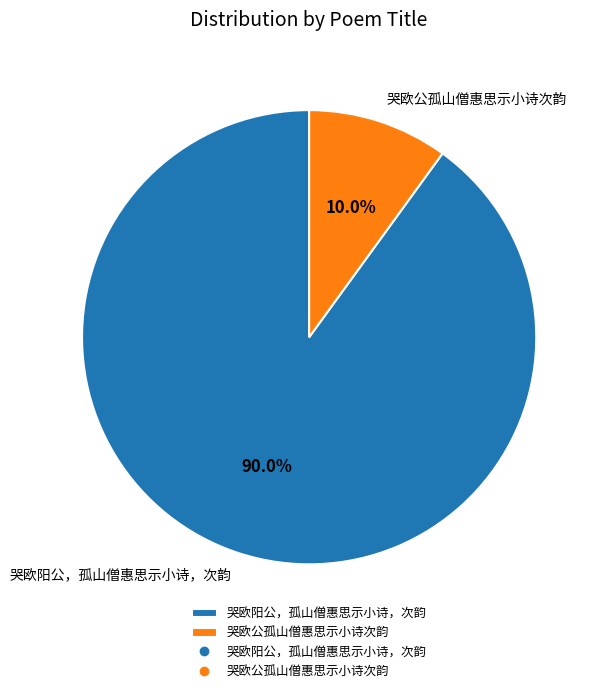

To the nearest percent, what is the combined percentage of 哭欧公孤山僧惠思示小诗次韵 and 哭欧阳公，孤山僧惠思示小诗，次韵?

100%